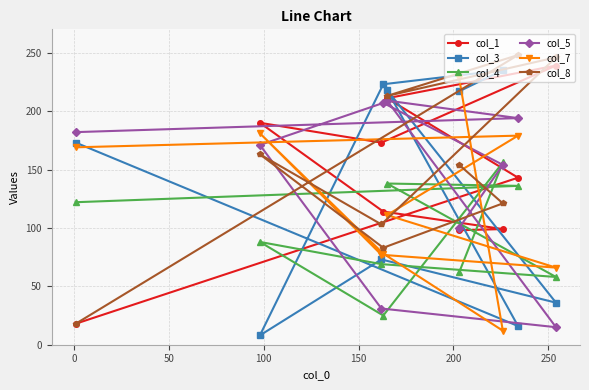

What is the value of the col_3 point at the 2nd from the left?

8